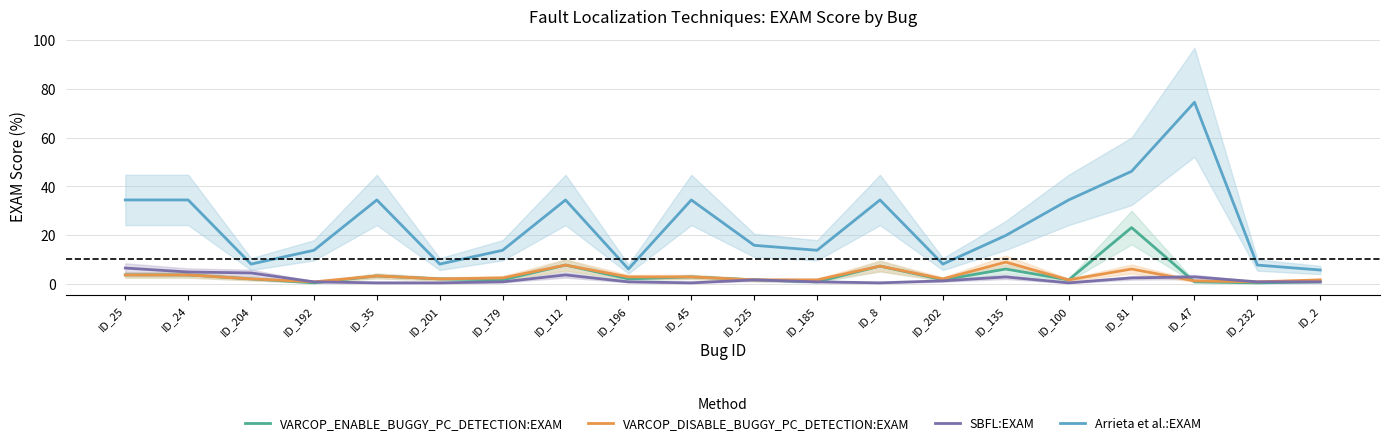

In Arrieta et al.:EXAM, how many points are higher than both neighbors (excluding endpoints)?

5